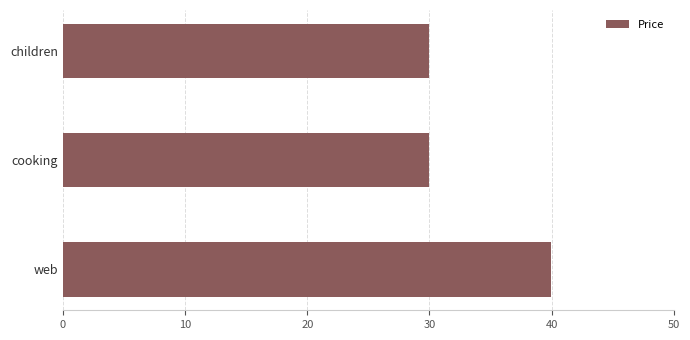

Reading top to bottom, extract all data points from this chart.

30.0	30.0	40.0